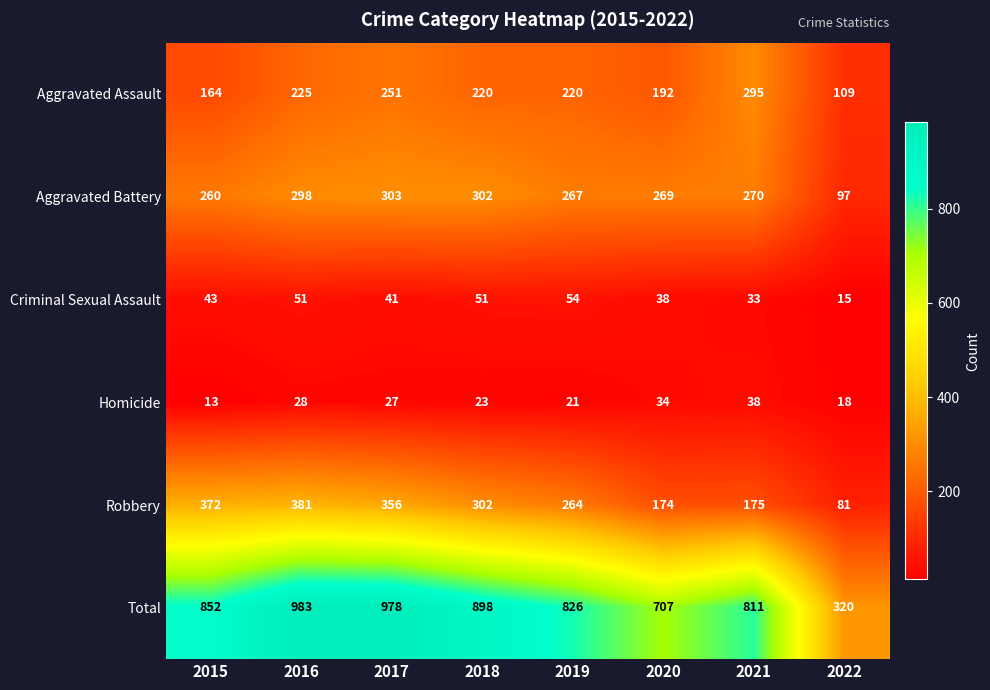

Is the value of Aggravated Battery at 2016 greater than the value of Criminal Sexual Assault at 2016?

Yes